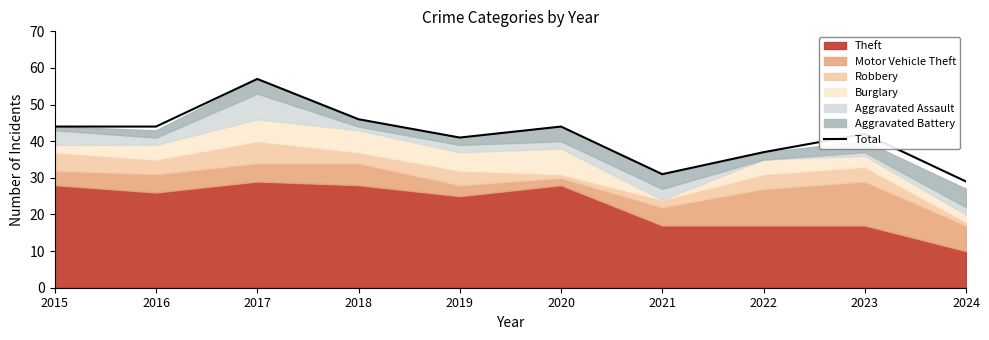

Reading right to left, transcribe all the data shown in this chart.

2024=29	2023=42	2022=37	2021=31	2020=44	2019=41	2018=46	2017=57	2016=44	2015=44